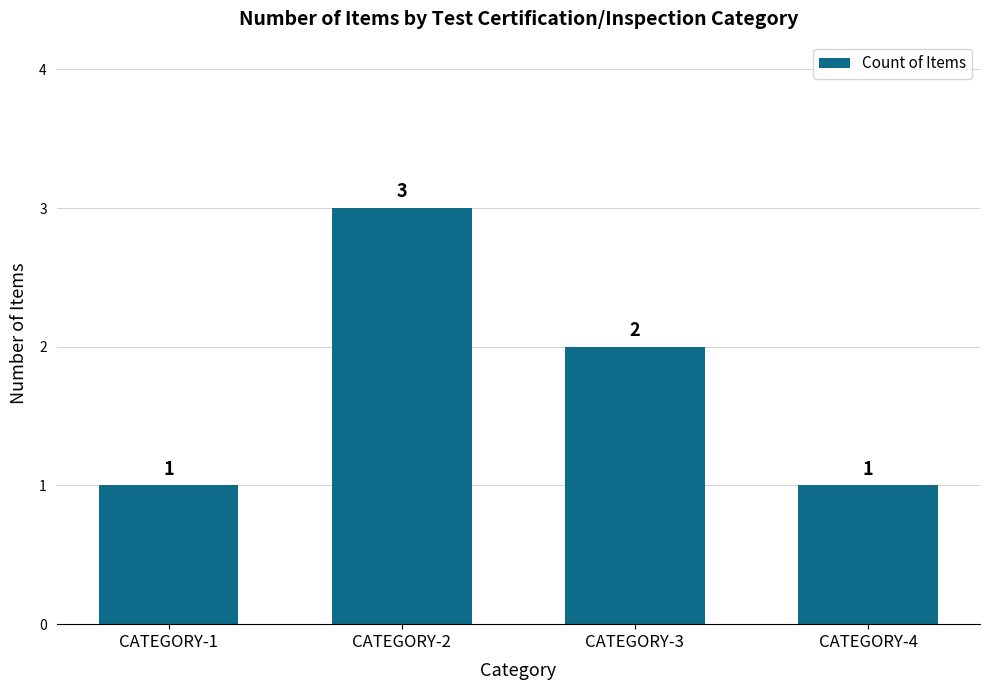

What is the difference between the maximum and minimum values?

2